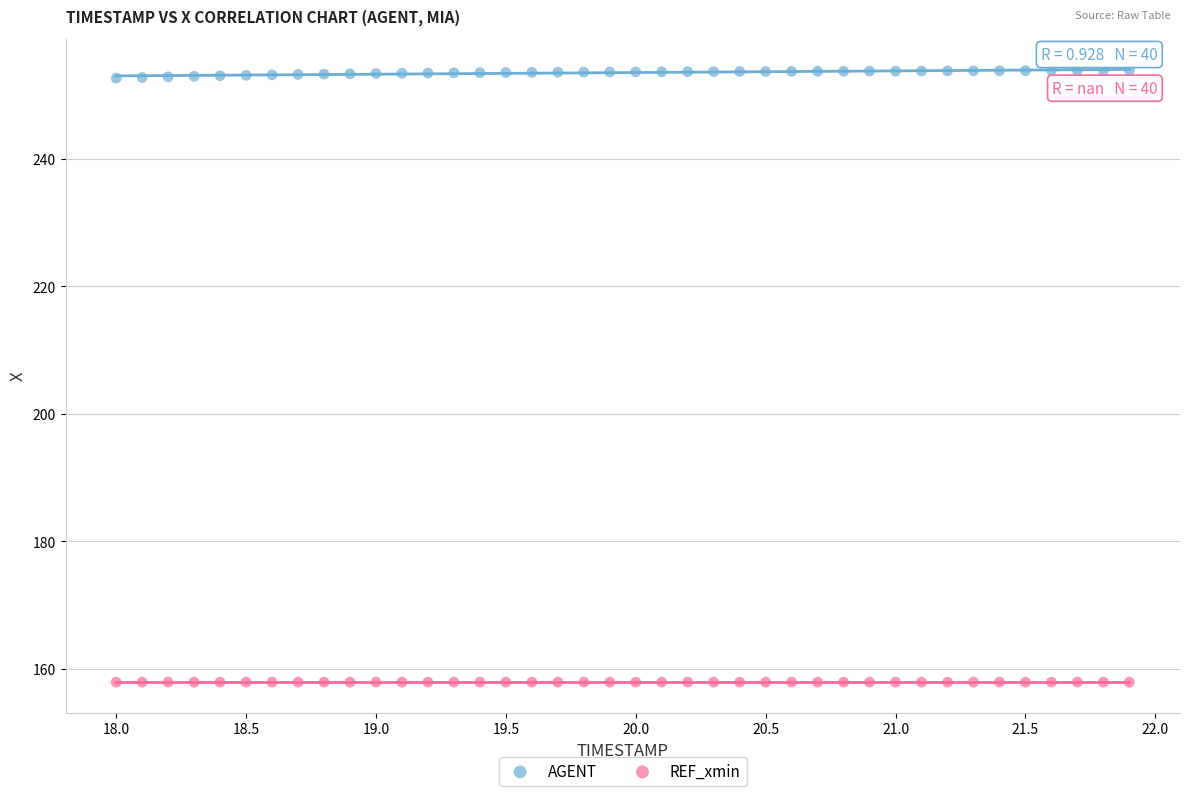

Which series contains the lowest Y value?

REF_xmin